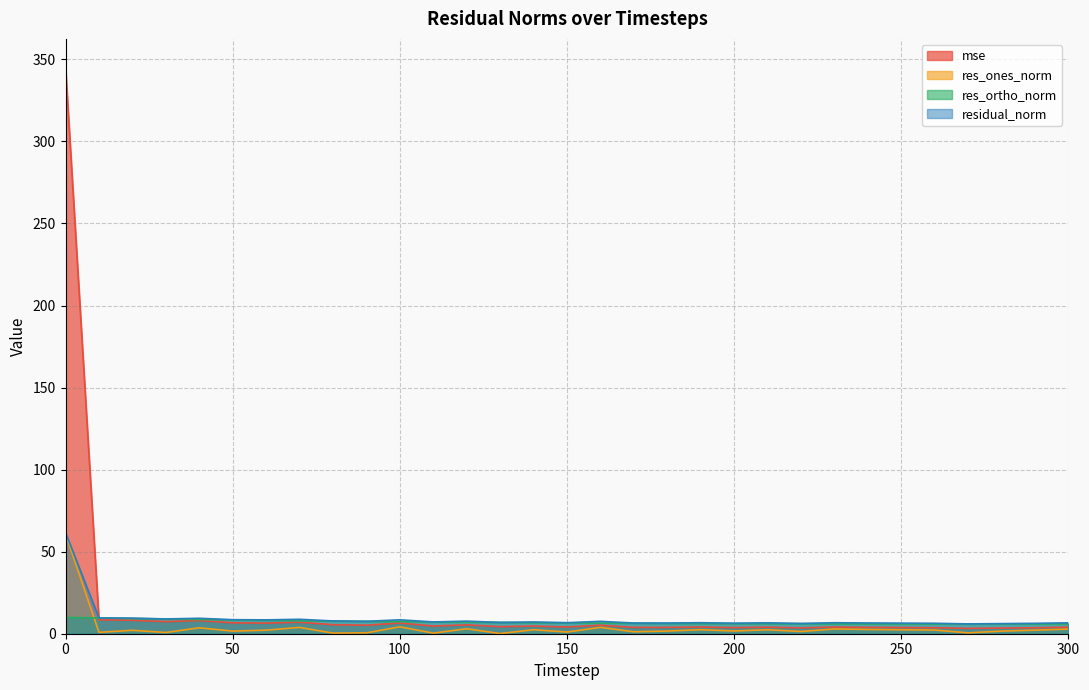

Where do mse and residual_norm first cross each other?

0 and 10